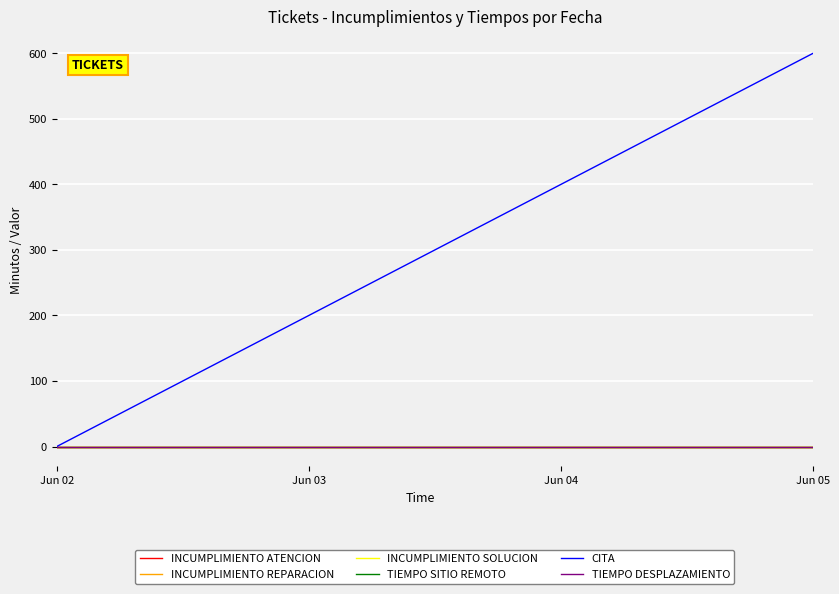

At Jun 02, list the series in order from largest to smallest.

INCUMPLIMIENTO ATENCION, INCUMPLIMIENTO REPARACION, INCUMPLIMIENTO SOLUCION, TIEMPO SITIO REMOTO, CITA, TIEMPO DESPLAZAMIENTO